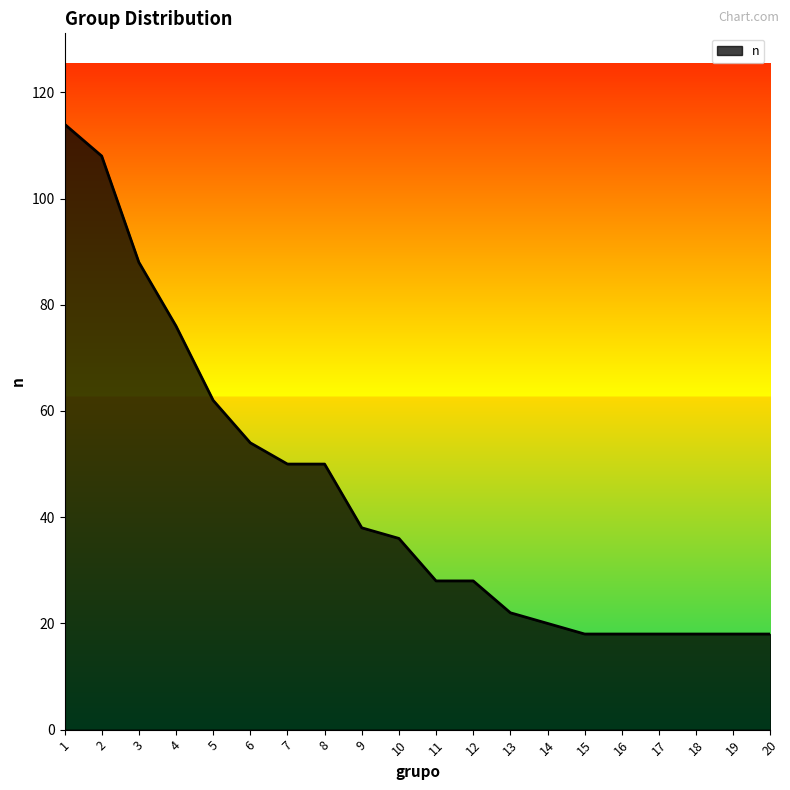

The chart shows a value of 70 at 8. True or false?

False